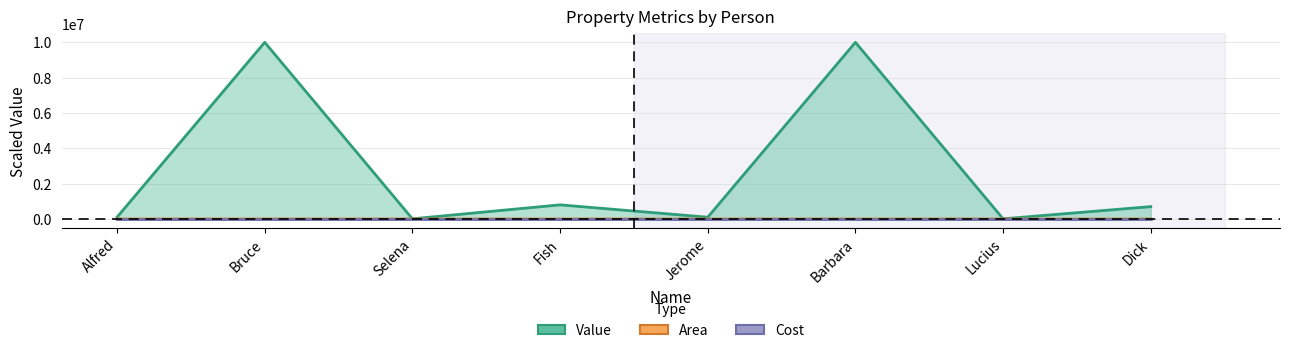

What are all the series names shown in the legend?

Value, Area, Cost